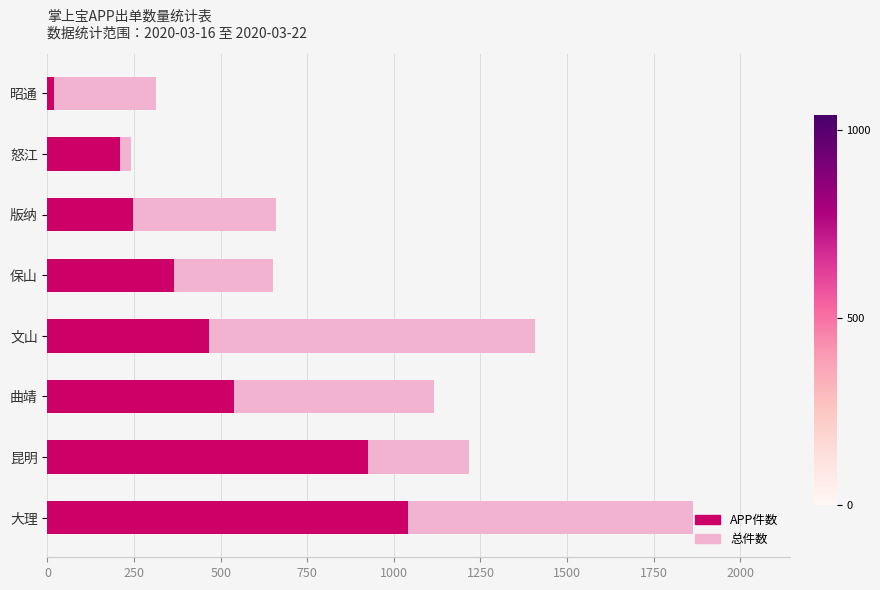

How many series are shown in this chart?

2